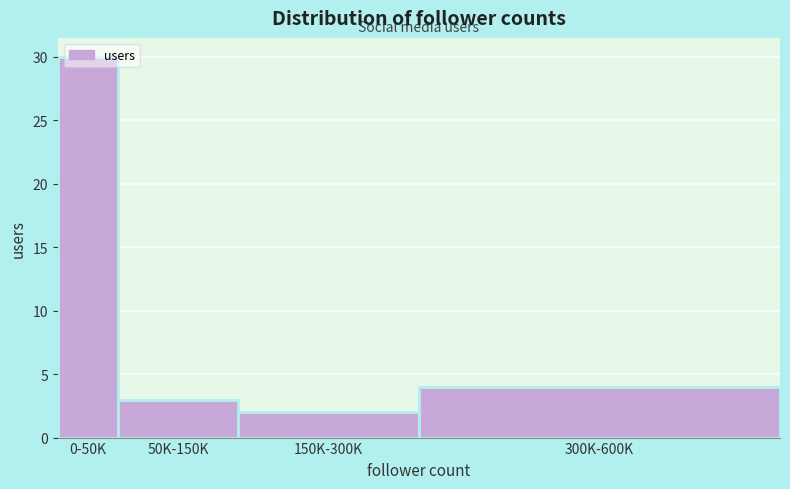

Rank the categories by value from highest to lowest.

0-50K, 300K-600K, 50K-150K, 150K-300K